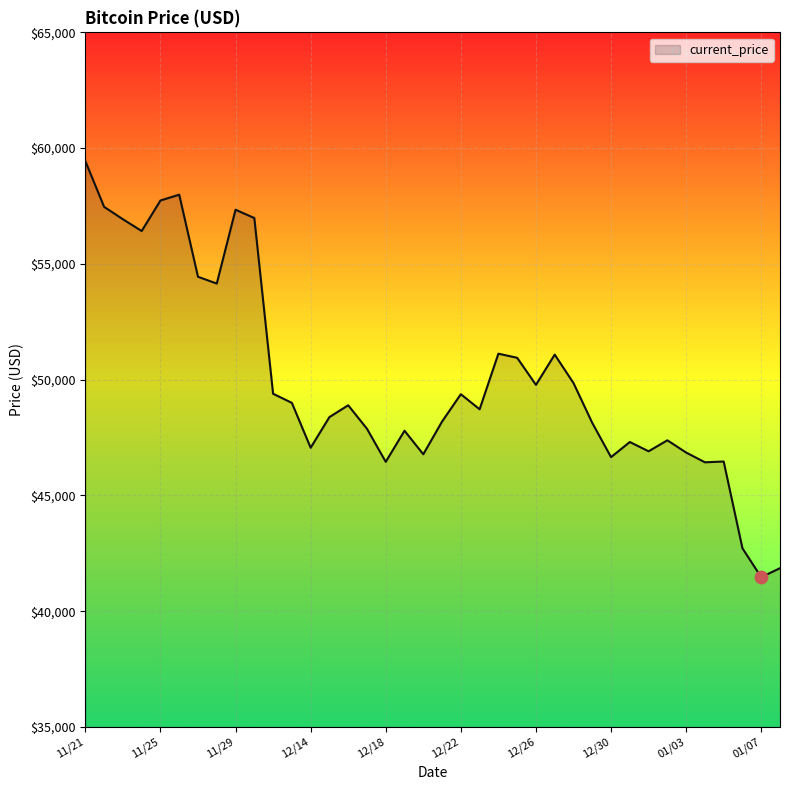

What is the greatest value displayed?

59441